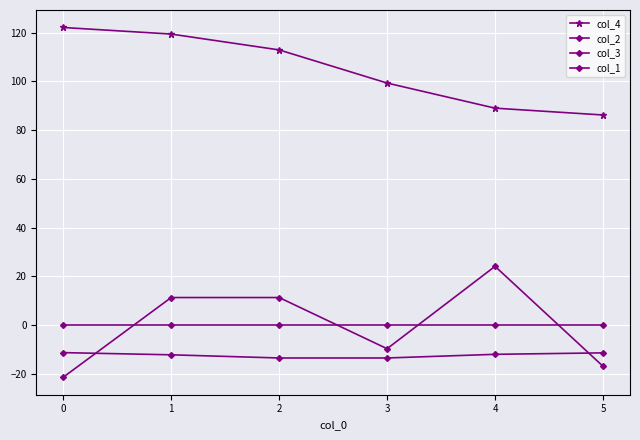

How many values in the col_2 series exceed 11?

3